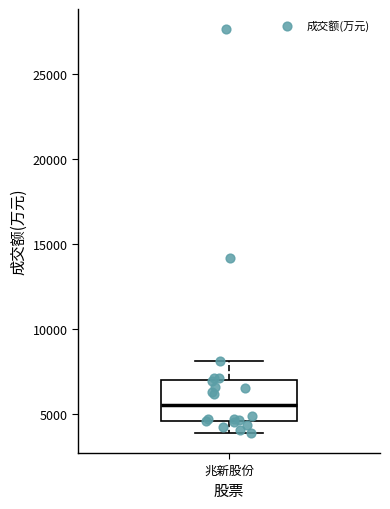

Transcribe this box plot: give where the median line is, the range the box spans, and where the two whiskers end, as read against the y-axis. The values are not printed on the chart, so give them approximately, as read against the axis.

median 5500, box 4500 to 7000, whiskers 4000 to 8000